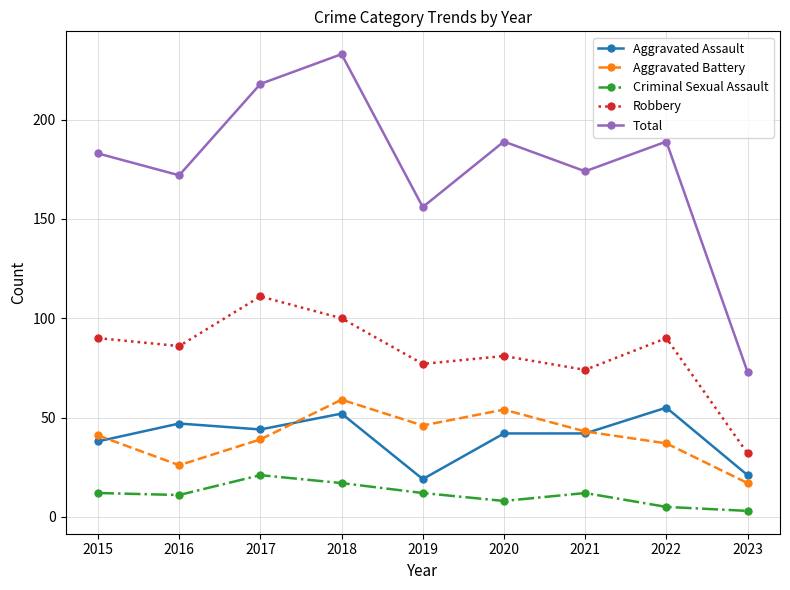

At which category does the chart reach its peak across all series?

2018